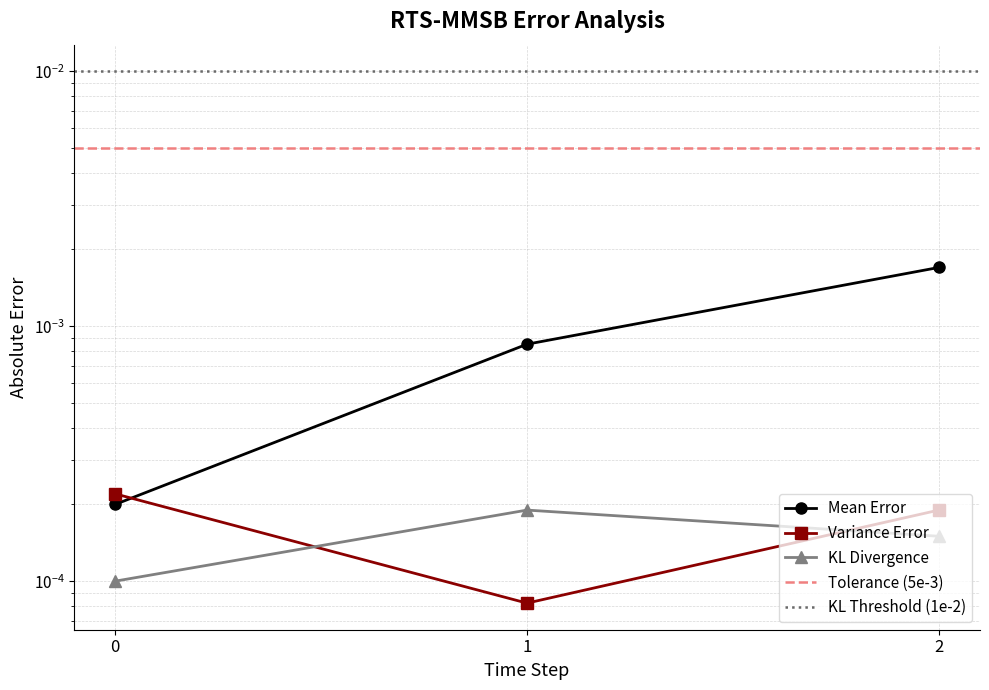

Which series has the largest total across all categories?

Mean Error